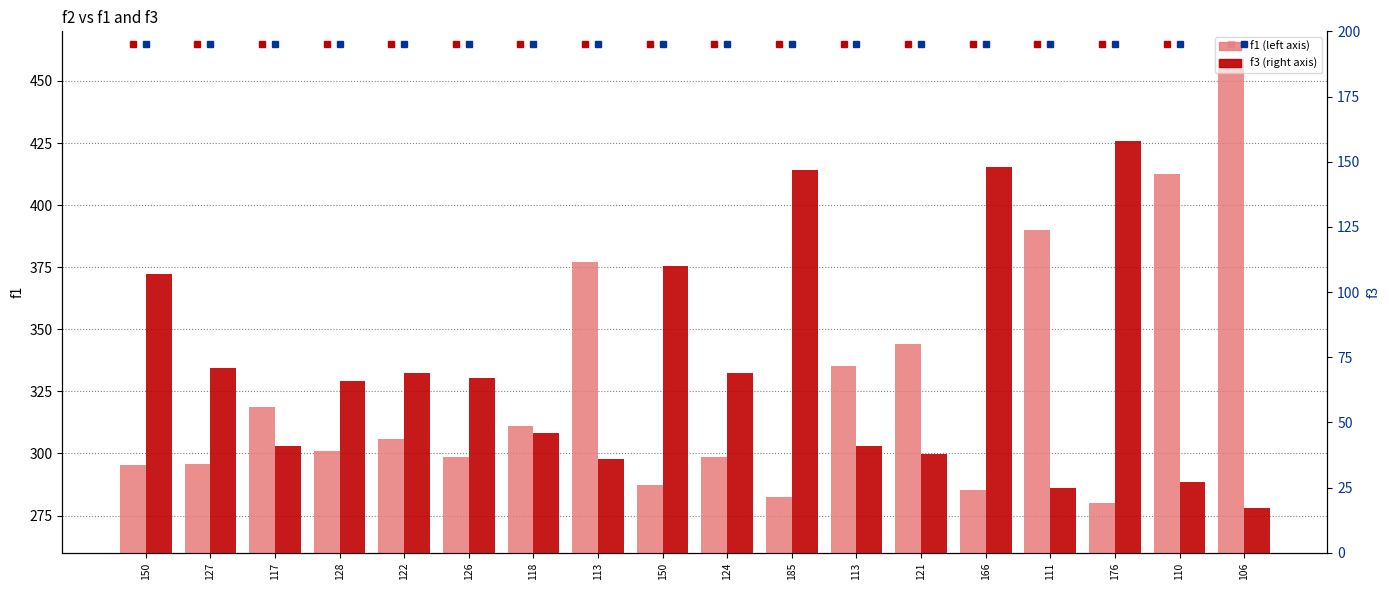

Is the value of f3 at 118 greater than the value of f1 at 111?

No